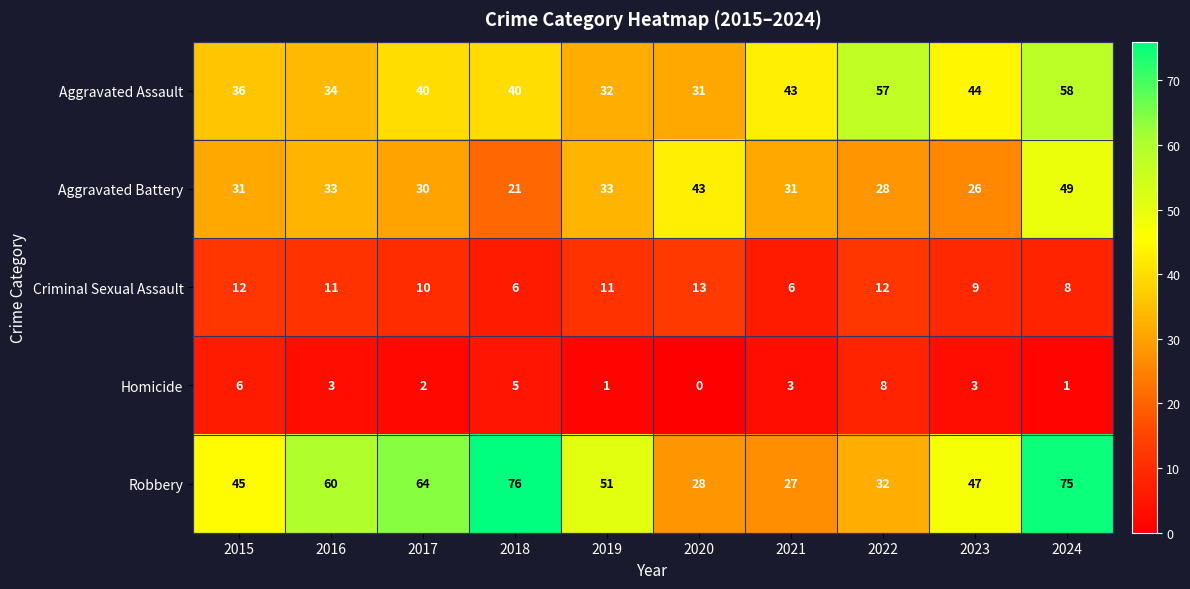

At 2015, list the series in order from largest to smallest.

Robbery, Aggravated Assault, Aggravated Battery, Criminal Sexual Assault, Homicide